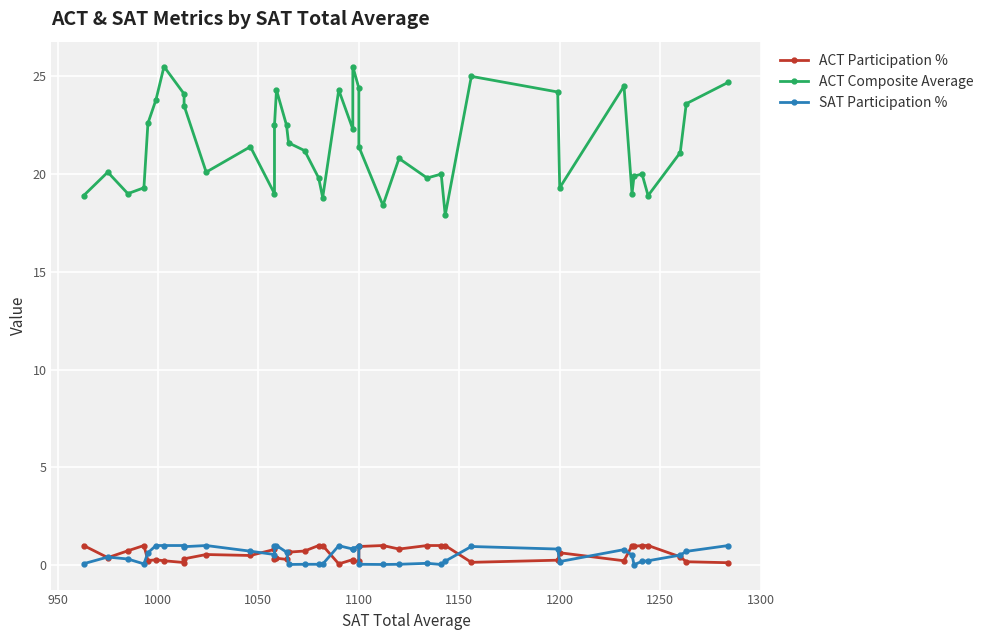

Is this an area chart (filled region under the line)?

No